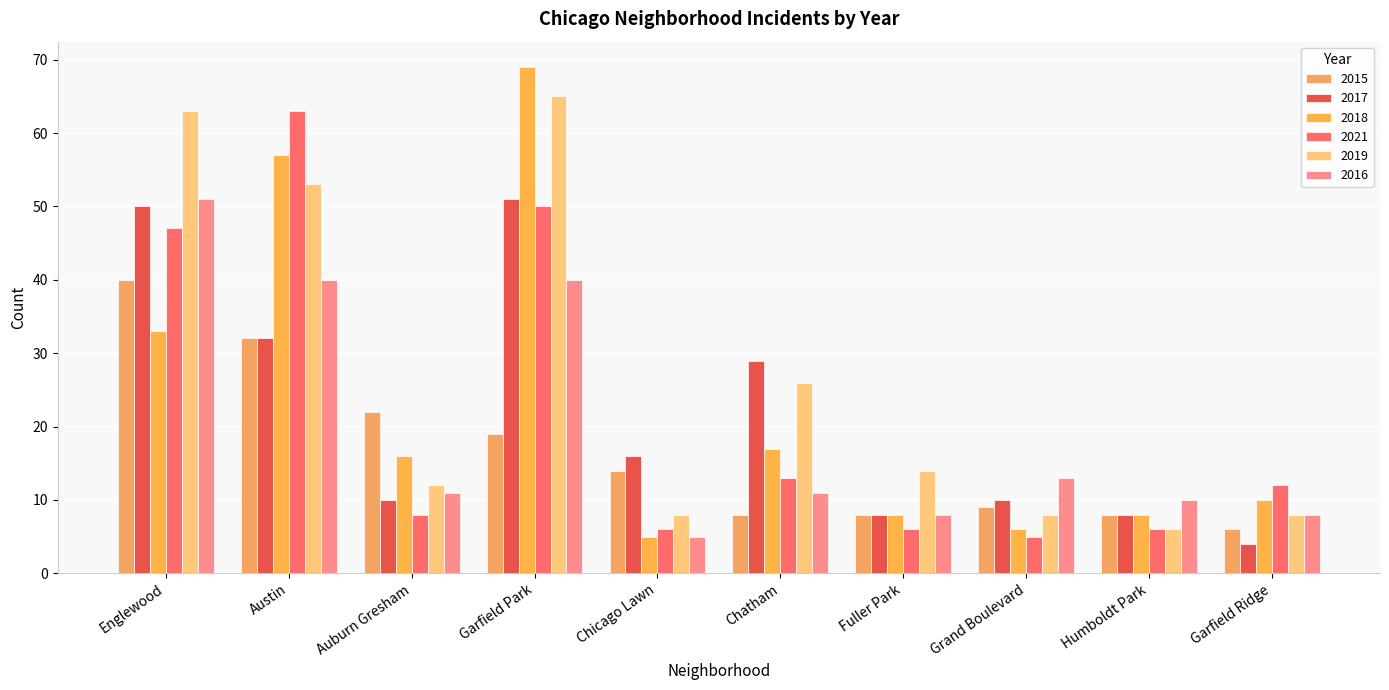

True or false: 2015 has a value of 22 at Auburn Gresham.

True